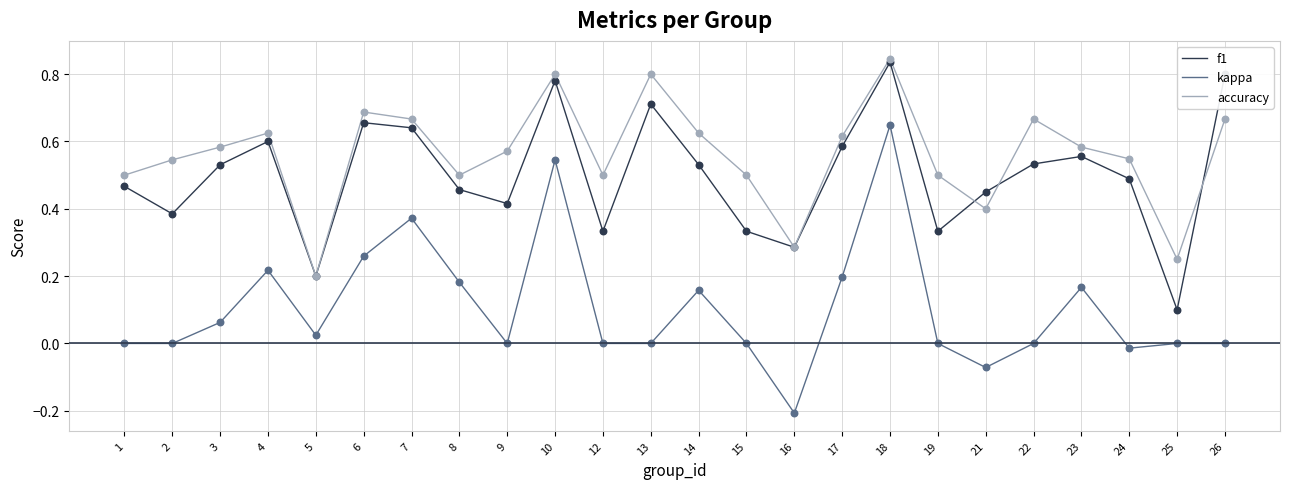

What are all the series names shown in the legend?

f1, kappa, accuracy